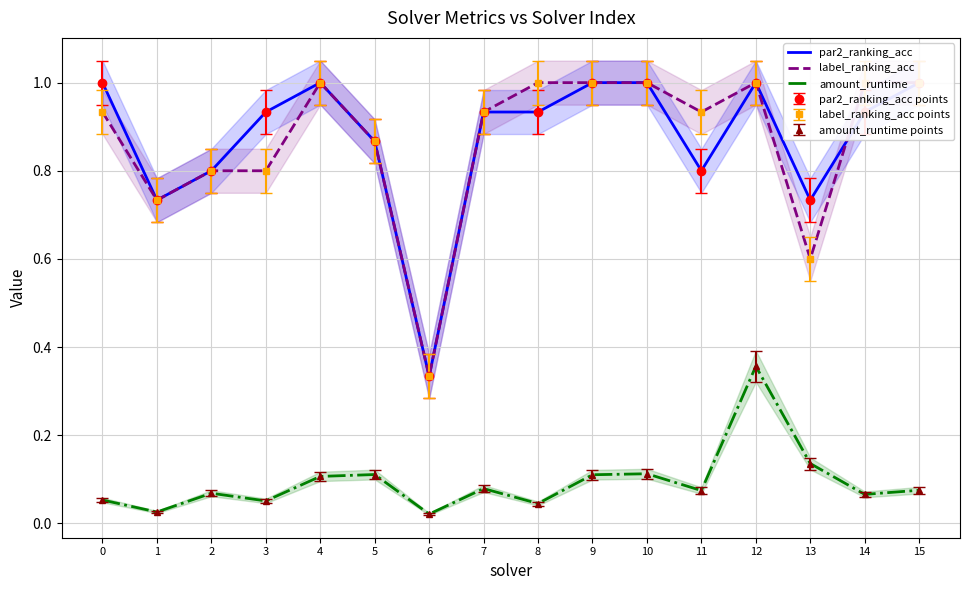

Reading right to left, transcribe all the data shown in this chart.

par2_ranking_acc: 1.0	0.9	0.7	1.0	0.8	1.0	1.0	0.9	0.9	0.3	0.9	1.0	0.9	0.8	0.7	1.0
label_ranking_acc: 1.0	1.0	0.6	1.0	0.9	1.0	1.0	1.0	0.9	0.3	0.9	1.0	0.8	0.8	0.7	0.9
amount_runtime: 0.1	0.1	0.1	0.4	0.1	0.1	0.1	0.0	0.1	0.0	0.1	0.1	0.1	0.1	0.0	0.1